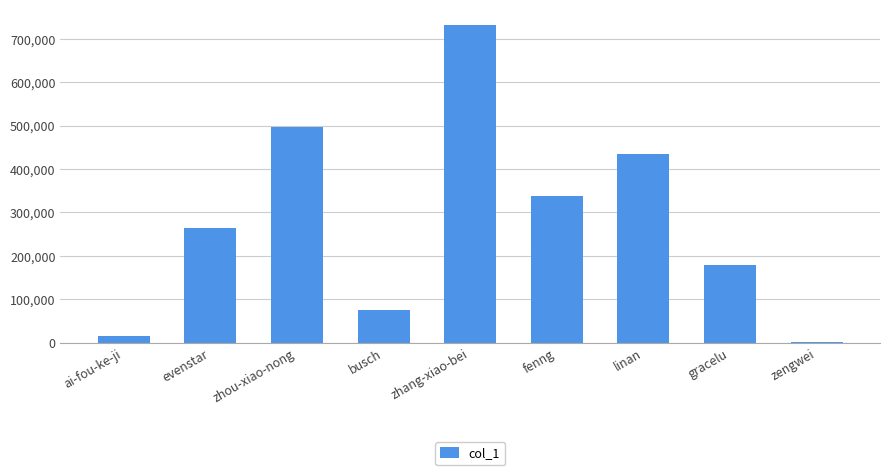

Reading left to right, list all the values displayed in this chart.

14087	263437	497451	75833	731207	338192	434368	177675	1222